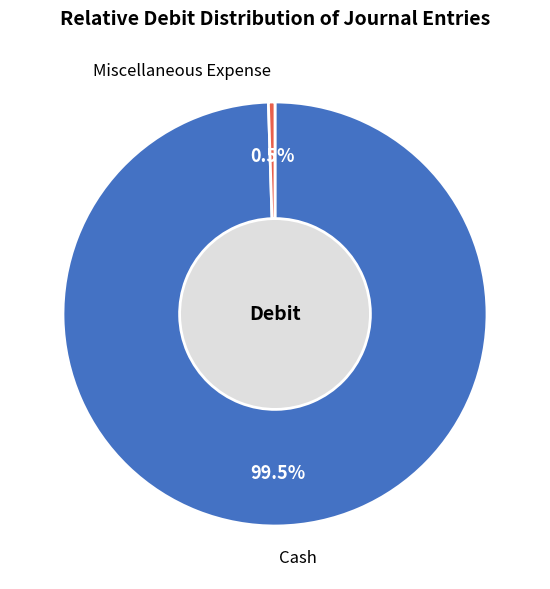

To the nearest percent, what is the difference between the Cash and Miscellaneous Expense slice percentages?

99%